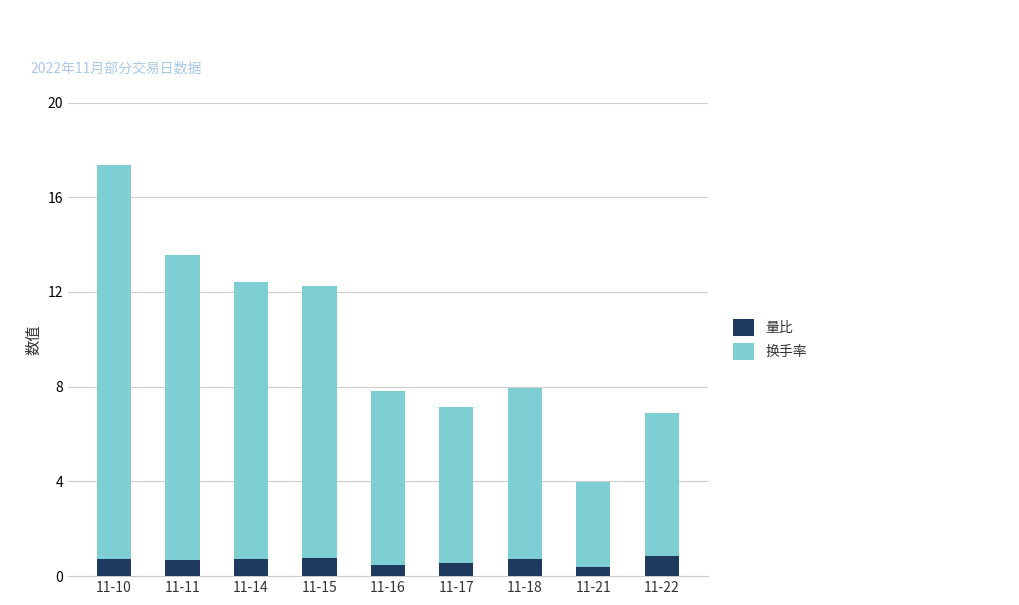

Does the chart contain stacked bars?

Yes